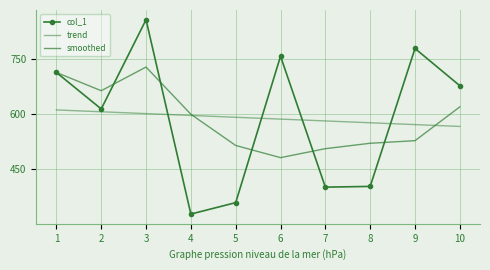

After their last crossing, which series has the higher values: smoothed or trend?

smoothed